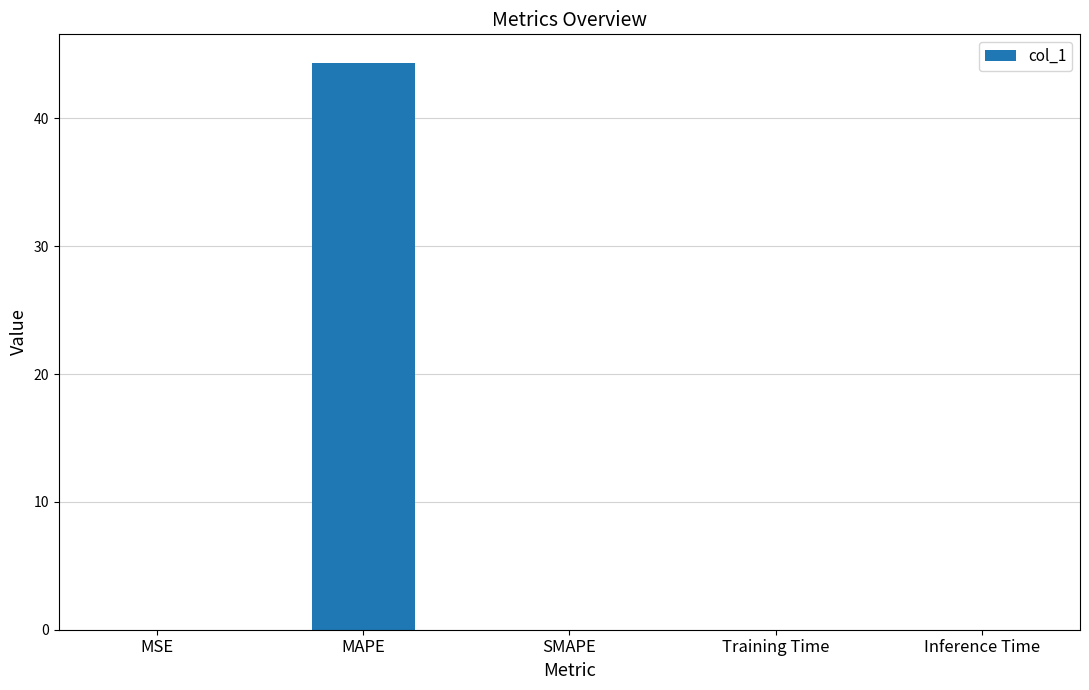

True or false: the data shows 30.6 at SMAPE.

False